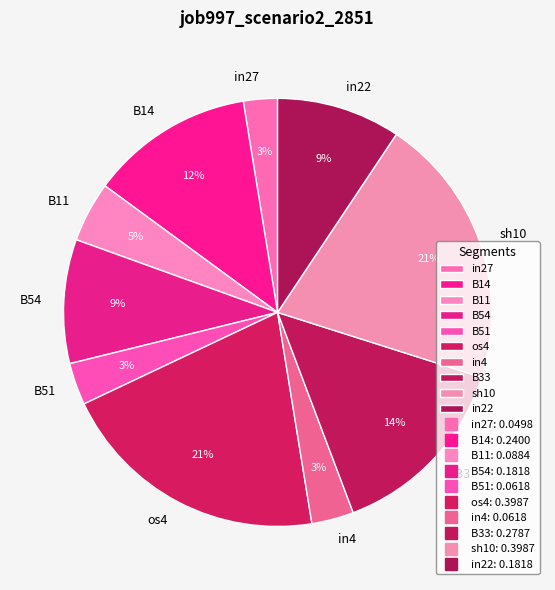

Does any single category account for the majority?

No